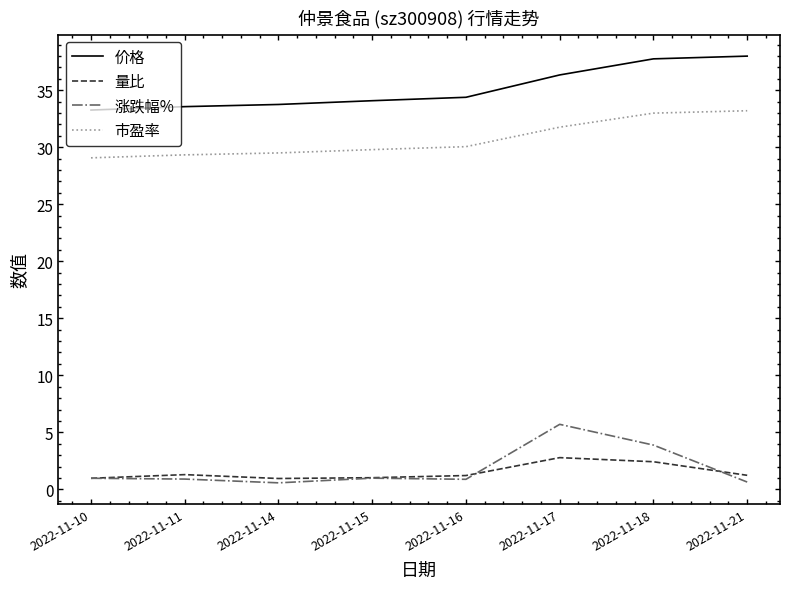

True or false: 价格 has more than 2 interior local peaks.

False